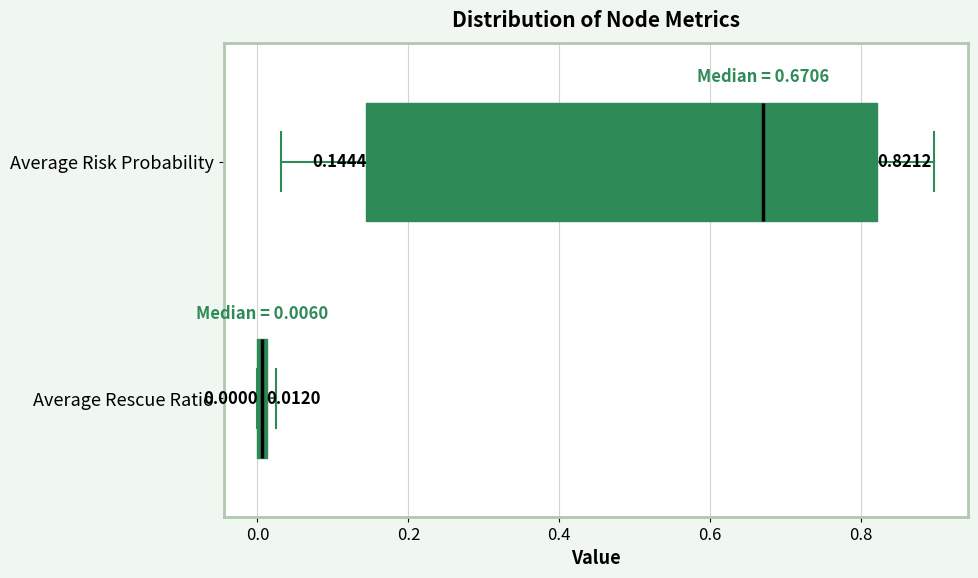

Which box is the widest, from its left edge to its right edge?

Average Risk Probability